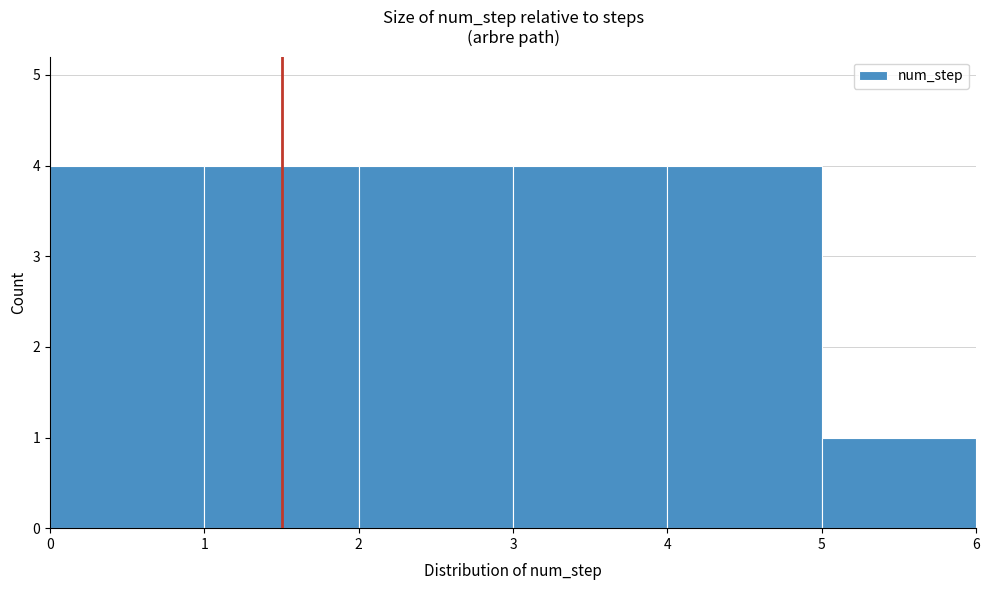

How tall is the bar that spans 3 to 4 on the x-axis? The values are not printed on the chart, so give them approximately, as read against the axis.

4